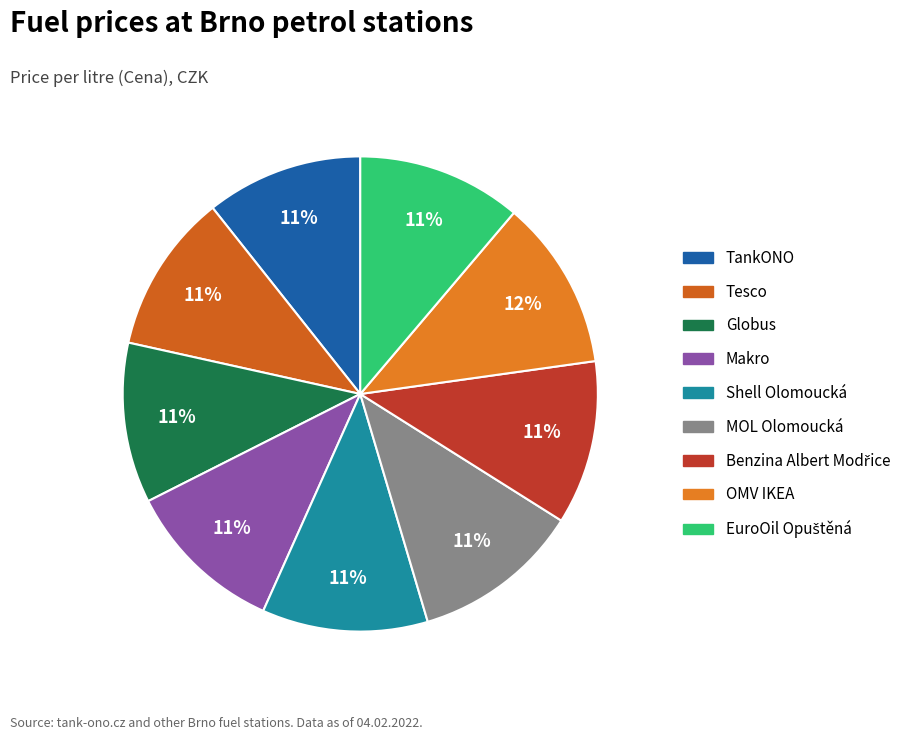

How many slices are in this pie chart?

9